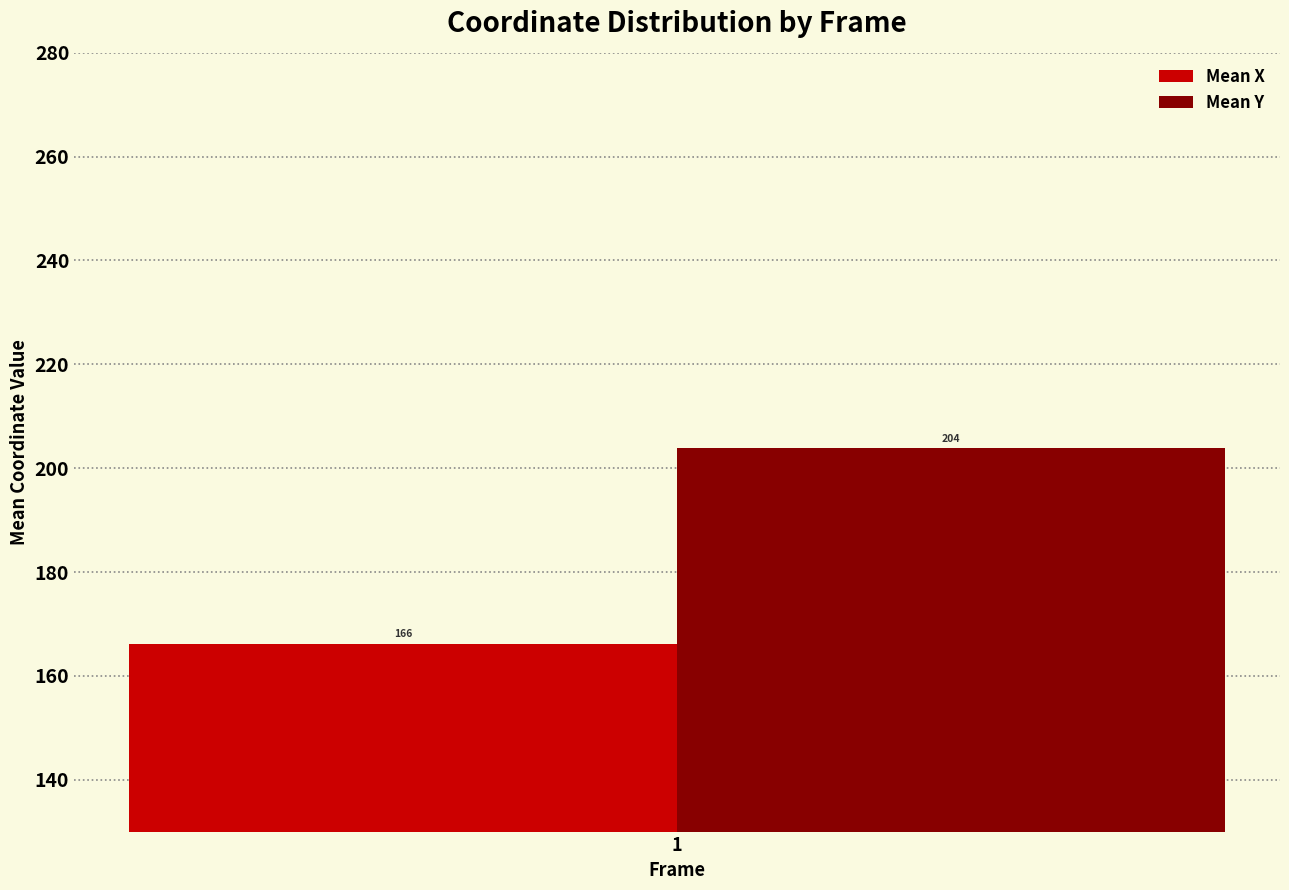

The Mean X series shows 166.2 at 1. True or false?

True